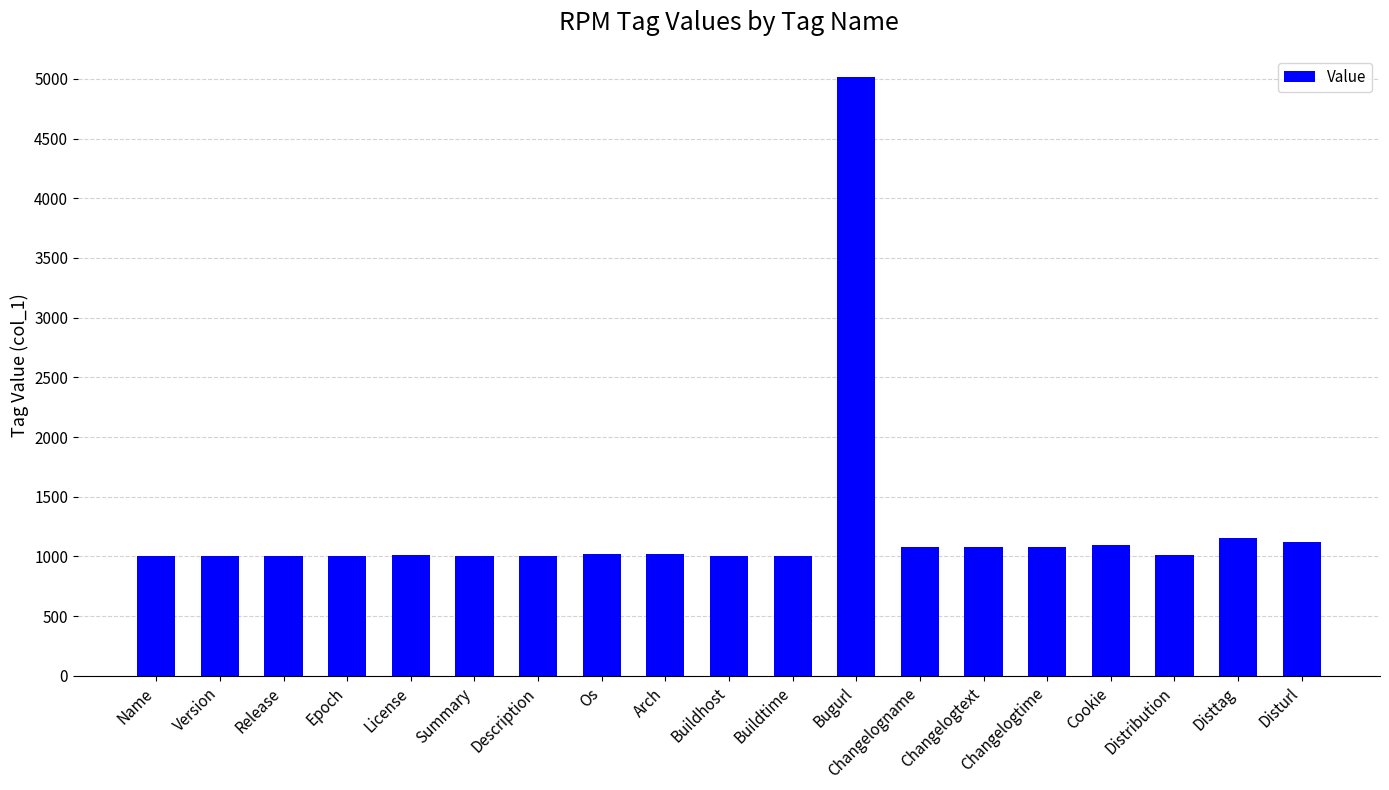

Between Bugurl and Changelogname, which is larger?

Bugurl